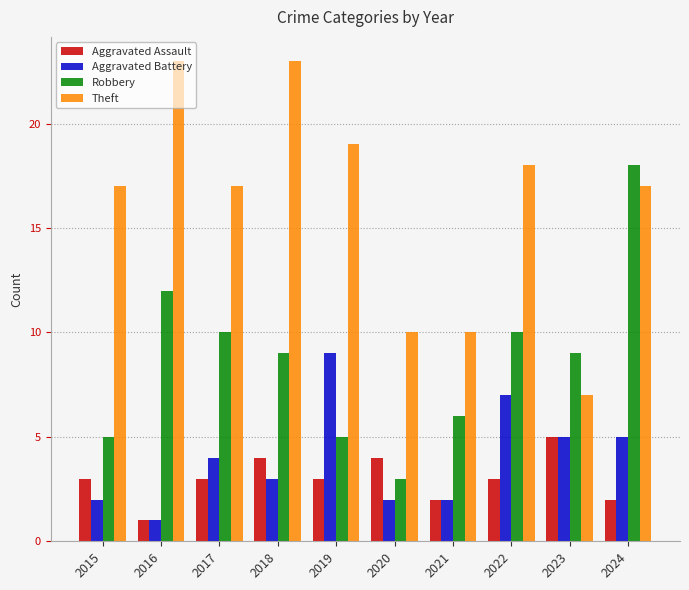

What is the highest value of the Theft series?

23